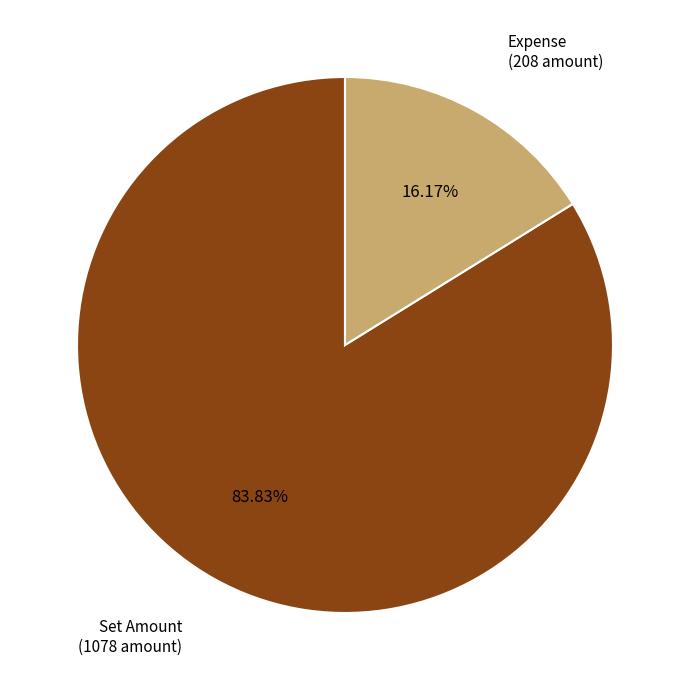

To the nearest percent, what is the difference between the largest and smallest slice percentages?

68%